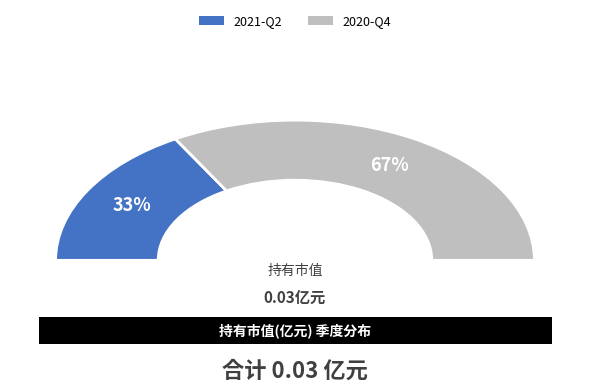

What is the total percentage of 2021-Q2 and 2020-Q4?

100.0%